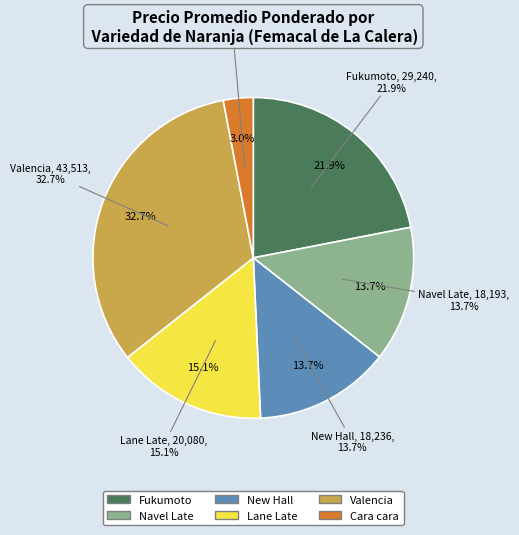

Is 24 the majority of the pie?

No